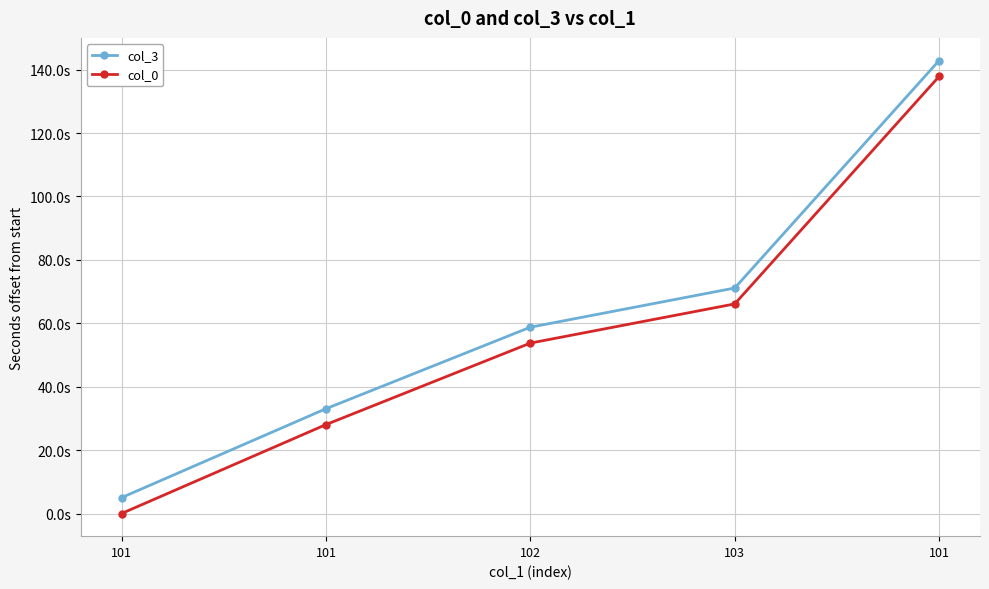

What is the total value across all series at 101?

5.0